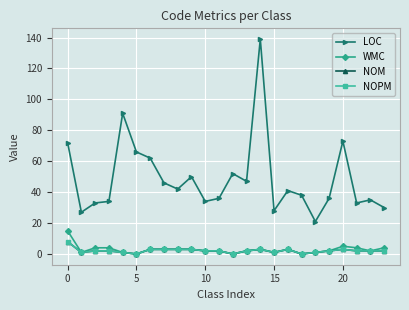

Where does the WMC series first go above 3?

0